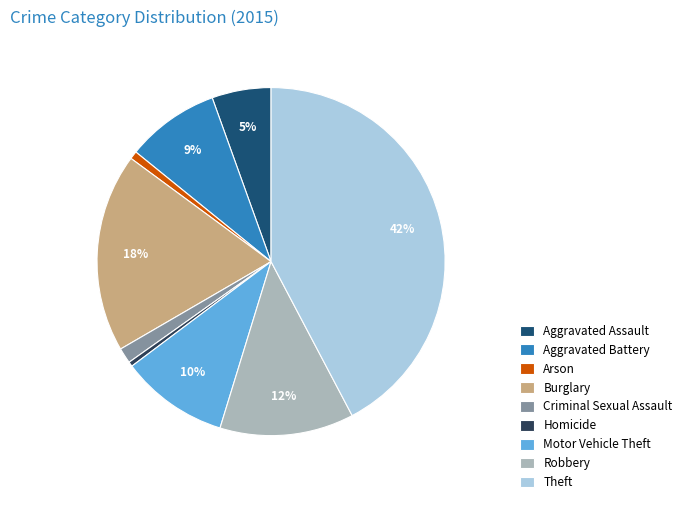

Which slice is the largest?

Theft